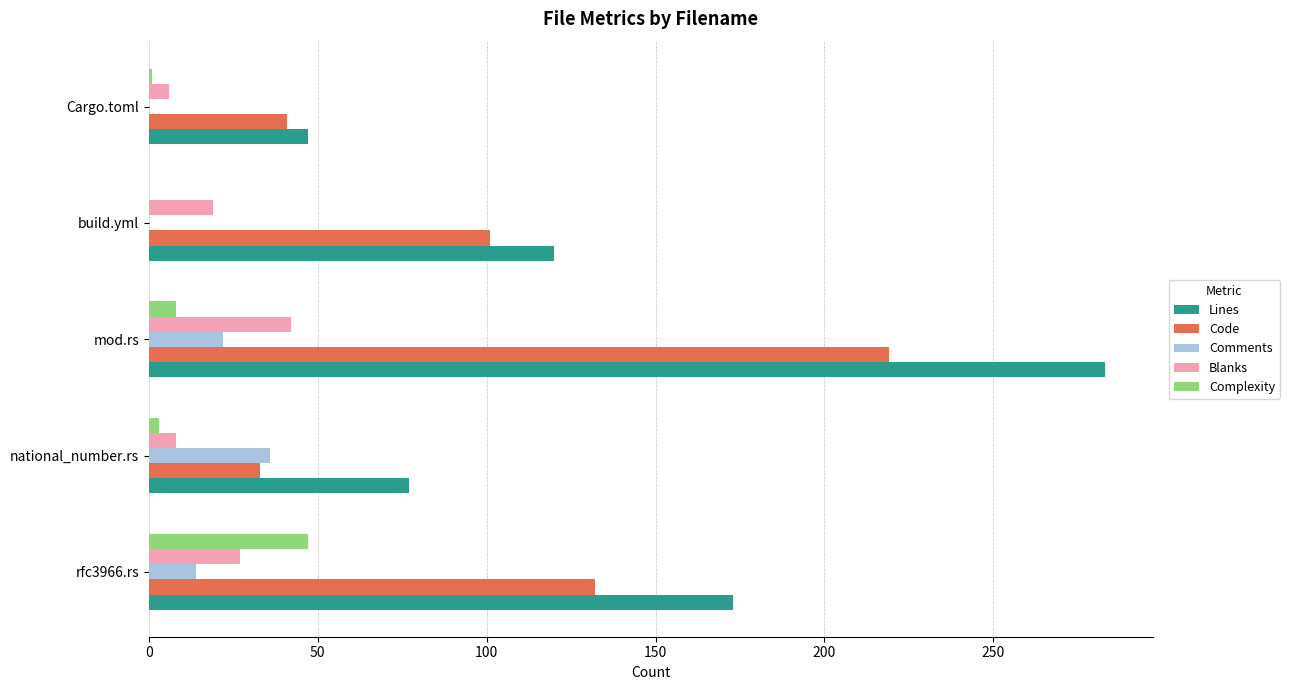

What is the sum of all Lines values?

700